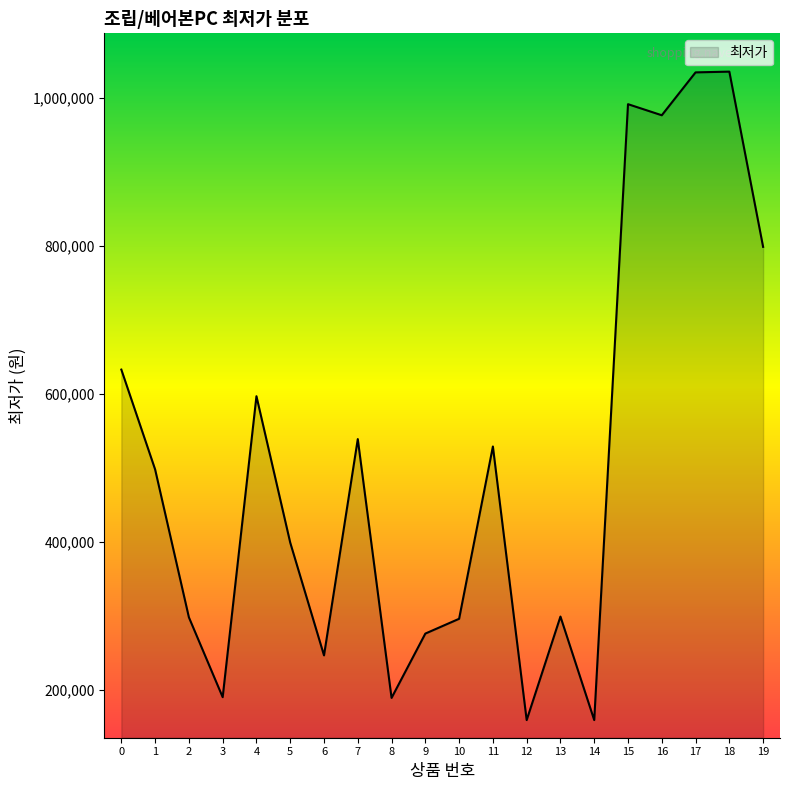

What is the maximum value shown in the chart?

1036000